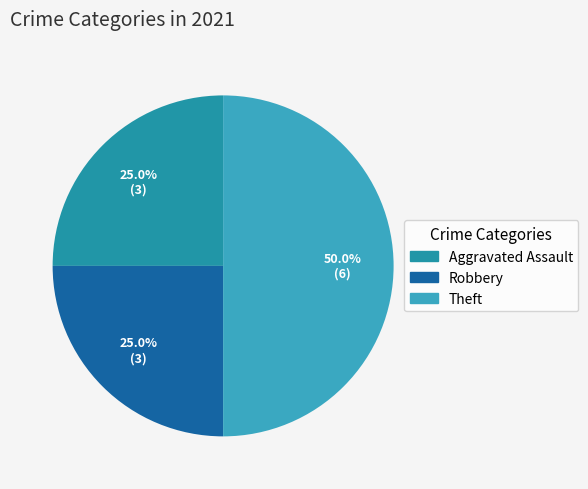

Does Robbery account for over 50% of the chart?

No